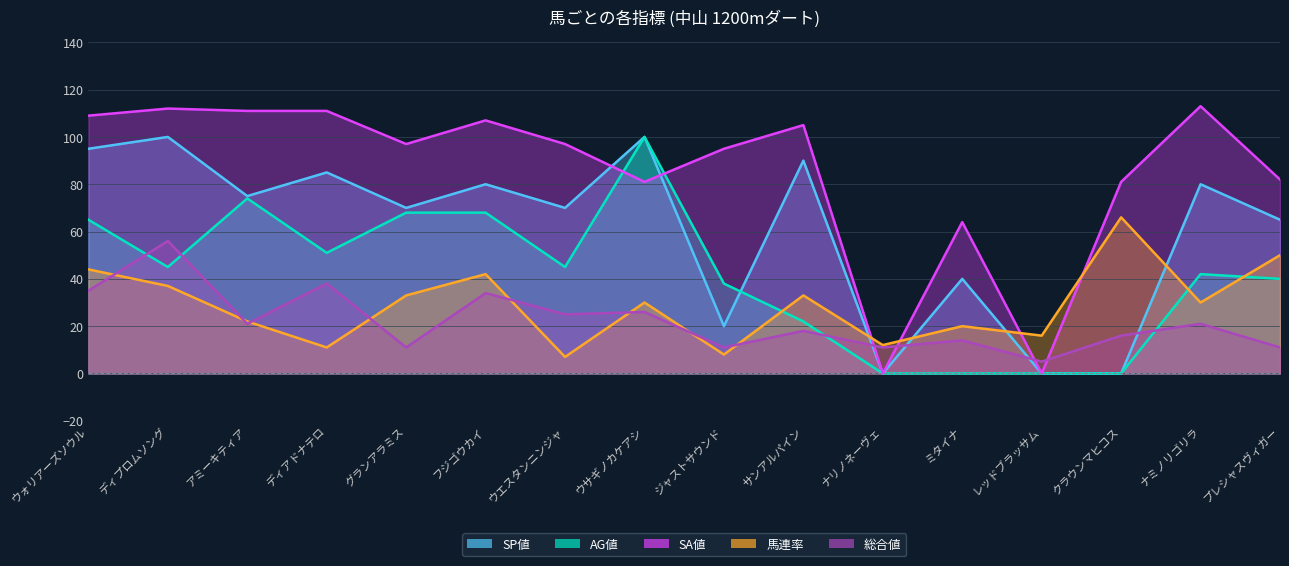

At which label does 馬連率 first exceed 30?

ウォリアーズソウル